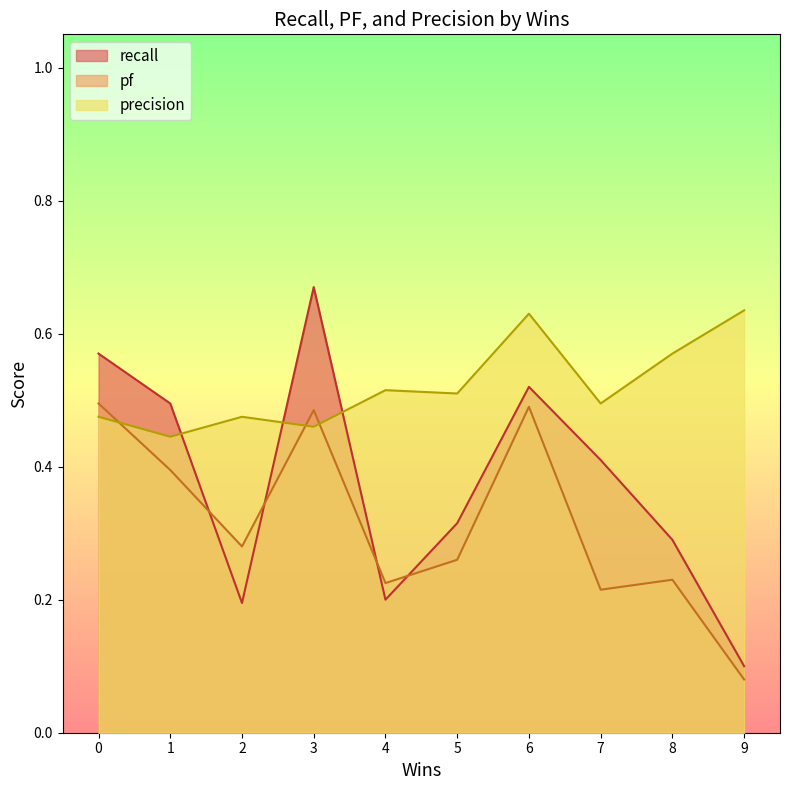

At how many categories does at least one series exceed 0?

10